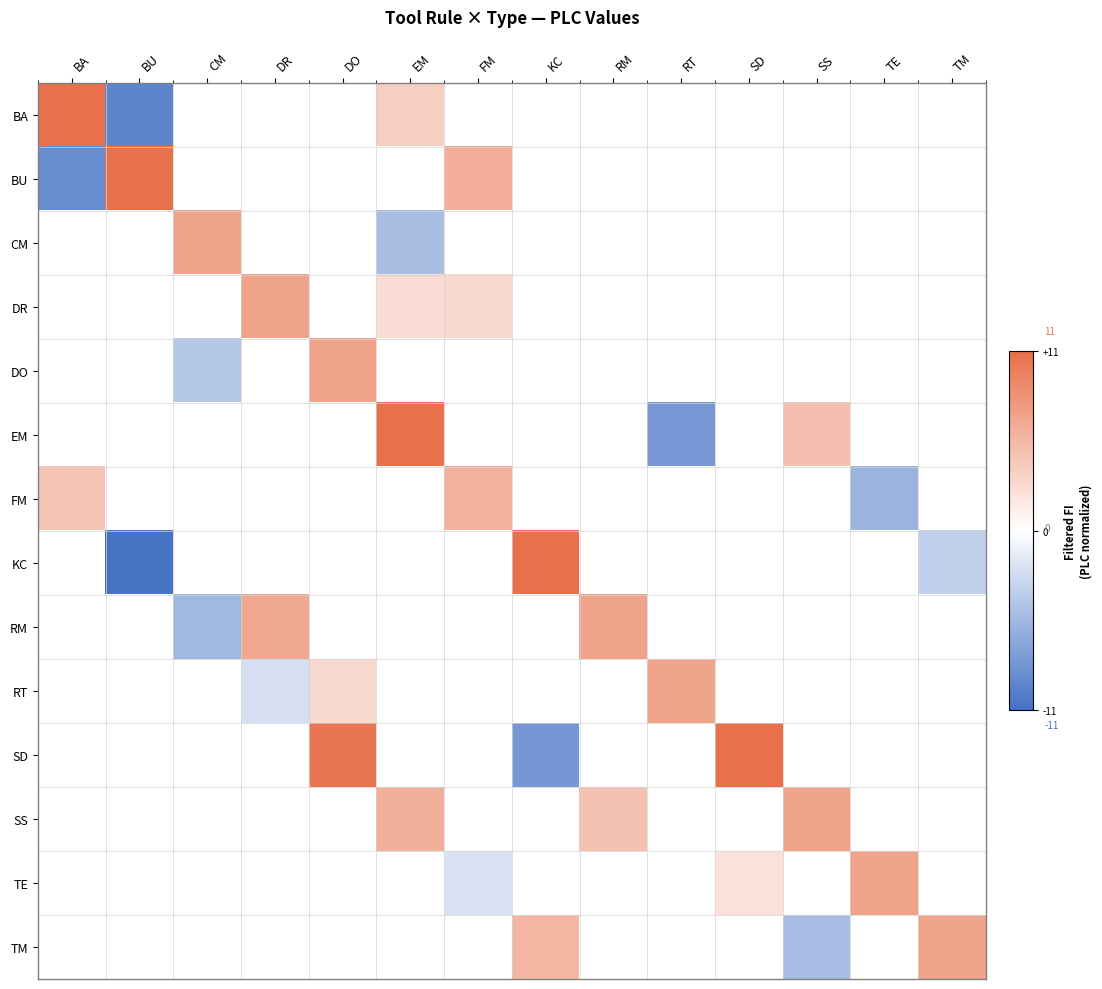

Reading left to right, extract all data points from this chart.

BA: BA=1.0	BU=-0.9	CM=0.0	DR=0.0	DO=0.0	EM=0.3	FM=0.0	KC=0.0	RM=0.0	RT=0.0	SD=0.0	SS=0.0	TE=0.0	TM=0.0
BU: BA=-0.8	BU=1.0	CM=0.0	DR=0.0	DO=0.0	EM=0.0	FM=0.6	KC=0.0	RM=0.0	RT=0.0	SD=0.0	SS=0.0	TE=0.0	TM=0.0
CM: BA=0.0	BU=0.0	CM=0.6	DR=0.0	DO=0.0	EM=-0.5	FM=0.0	KC=0.0	RM=0.0	RT=0.0	SD=0.0	SS=0.0	TE=0.0	TM=0.0
DR: BA=0.0	BU=0.0	CM=0.0	DR=0.6	DO=0.0	EM=0.2	FM=0.3	KC=0.0	RM=0.0	RT=0.0	SD=0.0	SS=0.0	TE=0.0	TM=0.0
DO: BA=0.0	BU=0.0	CM=-0.4	DR=0.0	DO=0.6	EM=0.0	FM=0.0	KC=0.0	RM=0.0	RT=0.0	SD=0.0	SS=0.0	TE=0.0	TM=0.0
EM: BA=0.0	BU=0.0	CM=0.0	DR=0.0	DO=0.0	EM=1.0	FM=0.0	KC=0.0	RM=0.0	RT=-0.7	SD=0.0	SS=0.4	TE=0.0	TM=0.0
FM: BA=0.4	BU=0.0	CM=0.0	DR=0.0	DO=0.0	EM=0.0	FM=0.5	KC=0.0	RM=0.0	RT=0.0	SD=0.0	SS=0.0	TE=-0.5	TM=0.0
KC: BA=0.0	BU=-1.0	CM=0.0	DR=0.0	DO=0.0	EM=0.0	FM=0.0	KC=1.0	RM=0.0	RT=0.0	SD=0.0	SS=0.0	TE=0.0	TM=-0.3
RM: BA=0.0	BU=0.0	CM=-0.5	DR=0.6	DO=0.0	EM=0.0	FM=0.0	KC=0.0	RM=0.6	RT=0.0	SD=0.0	SS=0.0	TE=0.0	TM=0.0
RT: BA=0.0	BU=0.0	CM=0.0	DR=-0.2	DO=0.3	EM=0.0	FM=0.0	KC=0.0	RM=0.0	RT=0.6	SD=0.0	SS=0.0	TE=0.0	TM=0.0
SD: BA=0.0	BU=0.0	CM=0.0	DR=0.0	DO=1.0	EM=0.0	FM=0.0	KC=-0.7	RM=0.0	RT=0.0	SD=1.0	SS=0.0	TE=0.0	TM=0.0
SS: BA=0.0	BU=0.0	CM=0.0	DR=0.0	DO=0.0	EM=0.6	FM=0.0	KC=0.0	RM=0.4	RT=0.0	SD=0.0	SS=0.6	TE=0.0	TM=0.0
TE: BA=0.0	BU=0.0	CM=0.0	DR=0.0	DO=0.0	EM=0.0	FM=-0.2	KC=0.0	RM=0.0	RT=0.0	SD=0.2	SS=0.0	TE=0.6	TM=0.0
TM: BA=0.0	BU=0.0	CM=0.0	DR=0.0	DO=0.0	EM=0.0	FM=0.0	KC=0.5	RM=0.0	RT=0.0	SD=0.0	SS=-0.5	TE=0.0	TM=0.6